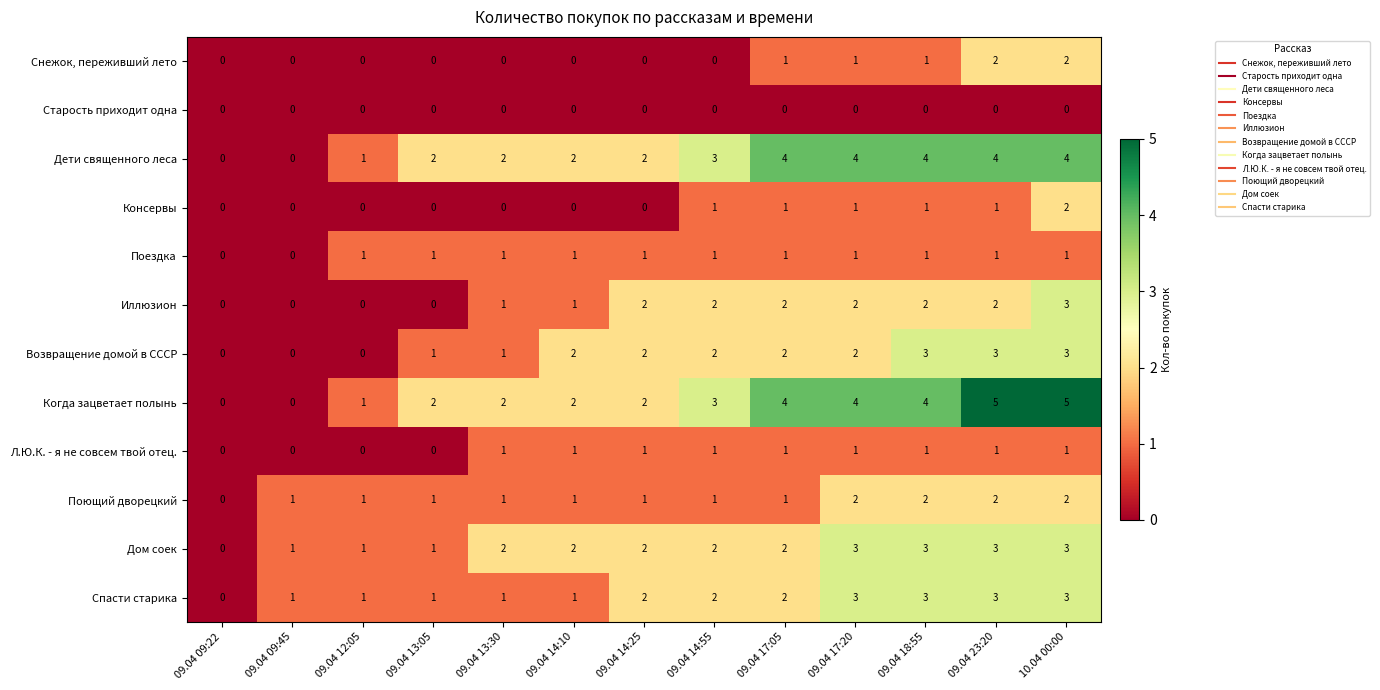

Which series has the largest total across all categories?

Когда зацветает полынь